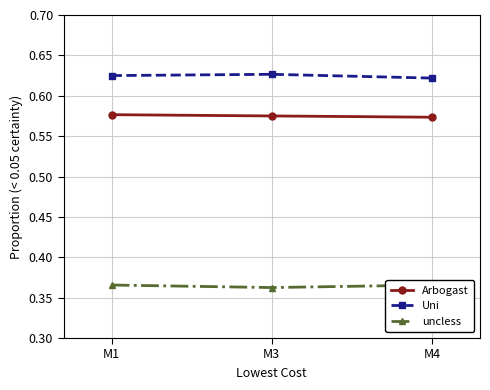

Rank the categories by Arbogast value from highest to lowest.

M1, M3, M4